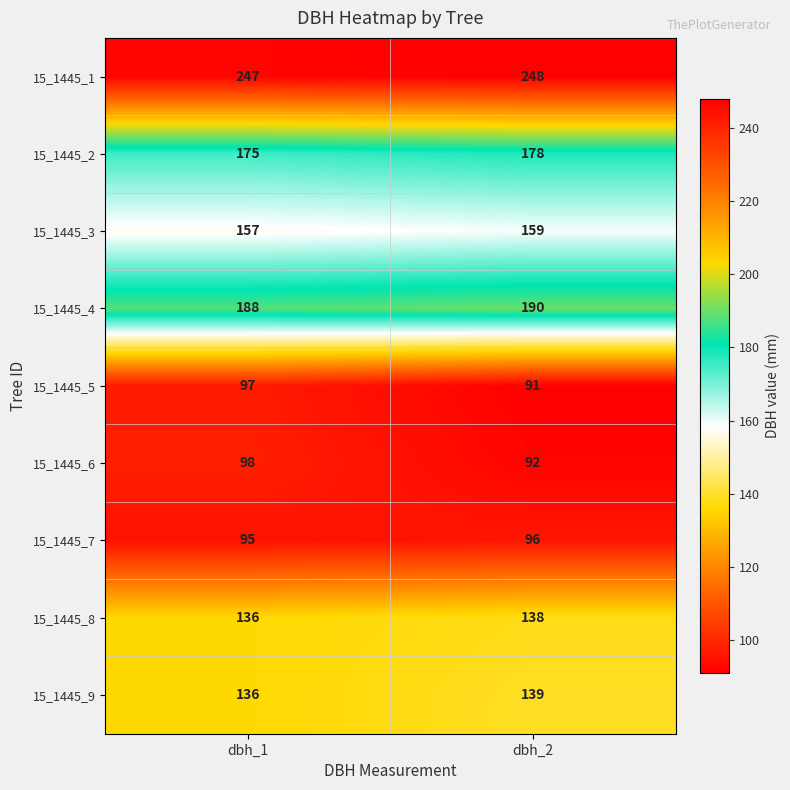

How many data points does each series have?

2